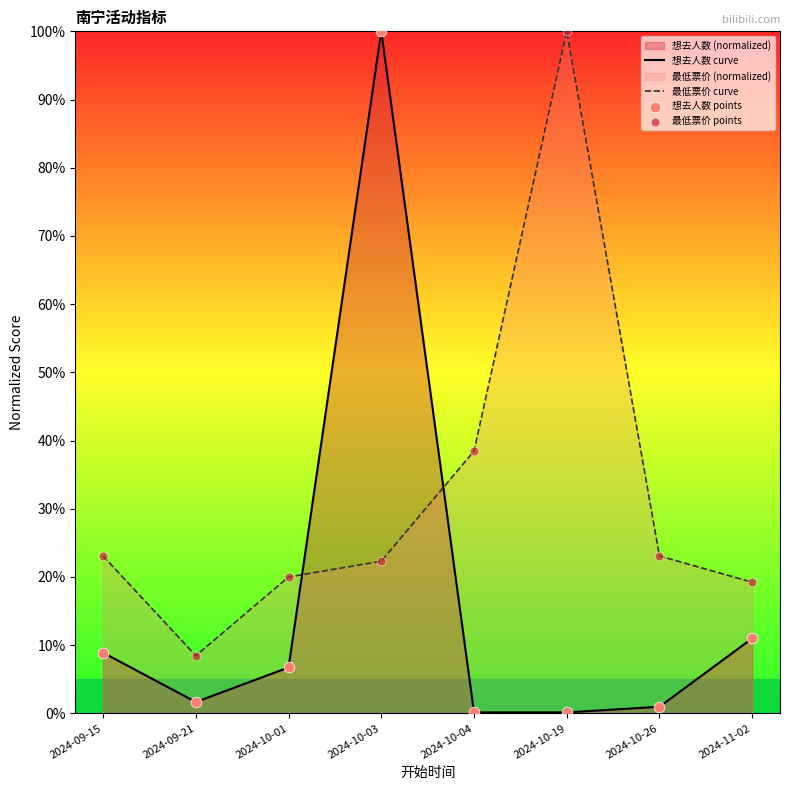

Which series has the largest Y range (max minus min)?

想去人数 curve